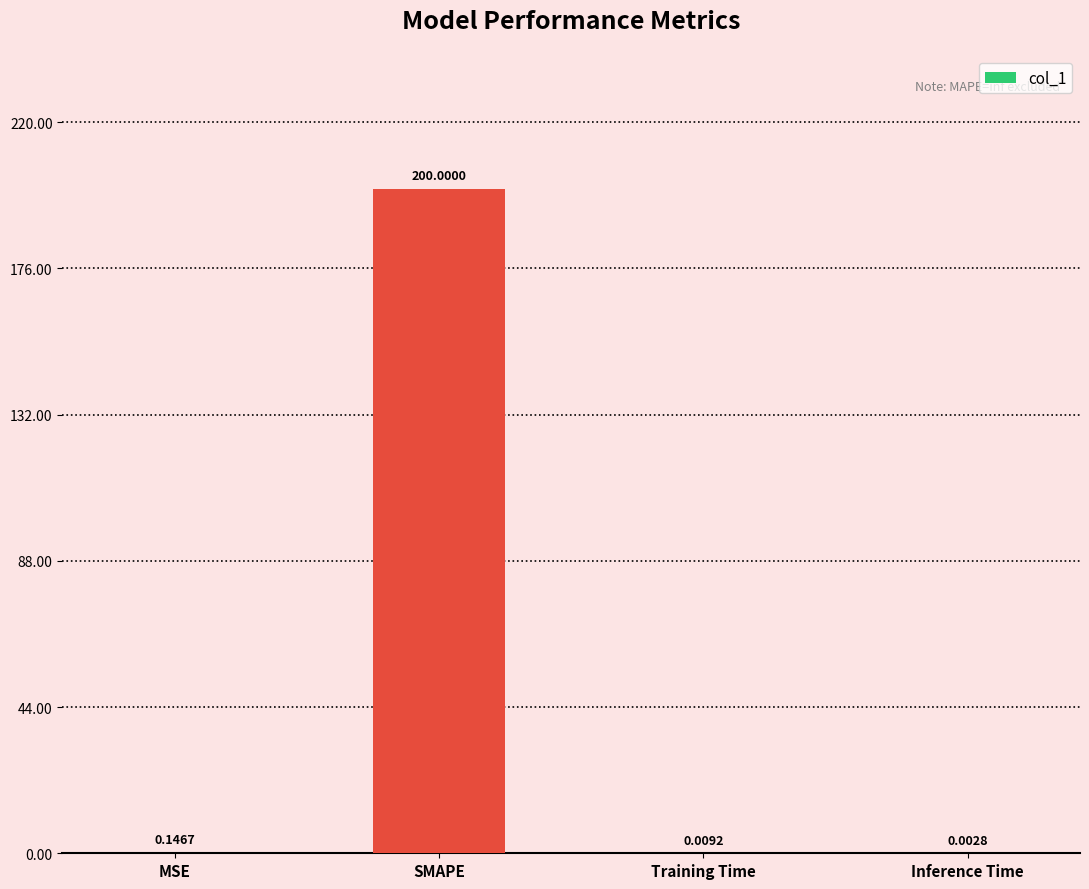

Where is the data nearest to the value 100?

MSE